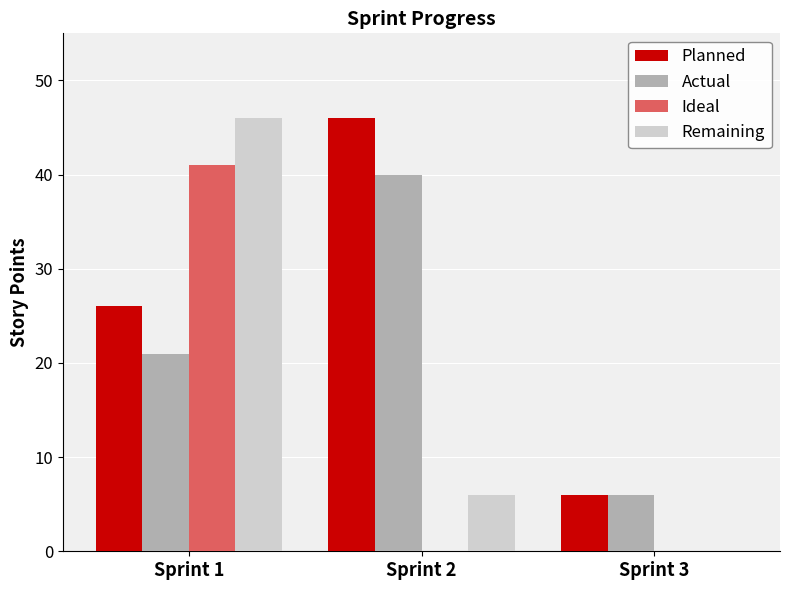

What is the greatest value displayed?

46